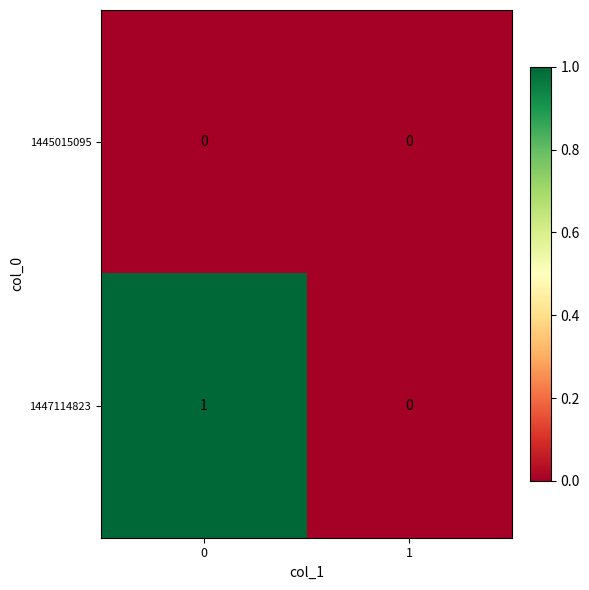

Reading left to right, transcribe all the data shown in this chart.

1445015095: 0=0	1=0
1447114823: 0=1	1=0